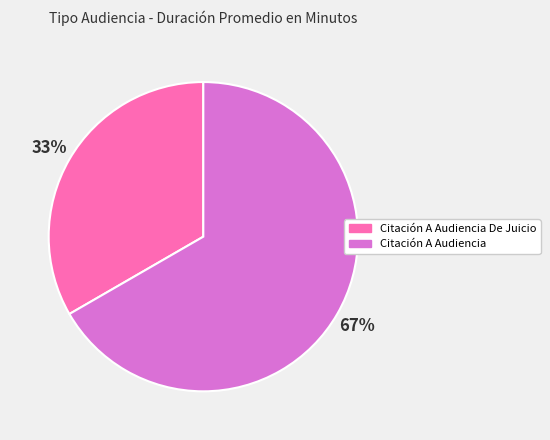

Count the number of slices in the pie.

2